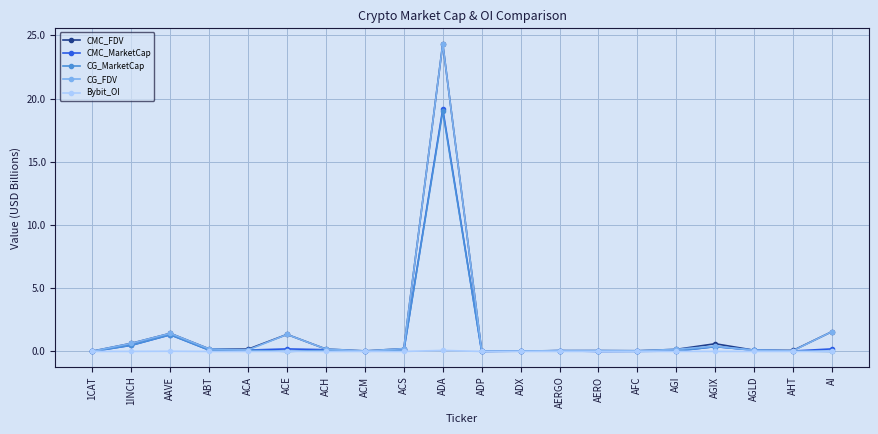

What is the difference between the highest and lowest values at AHT?

0.1